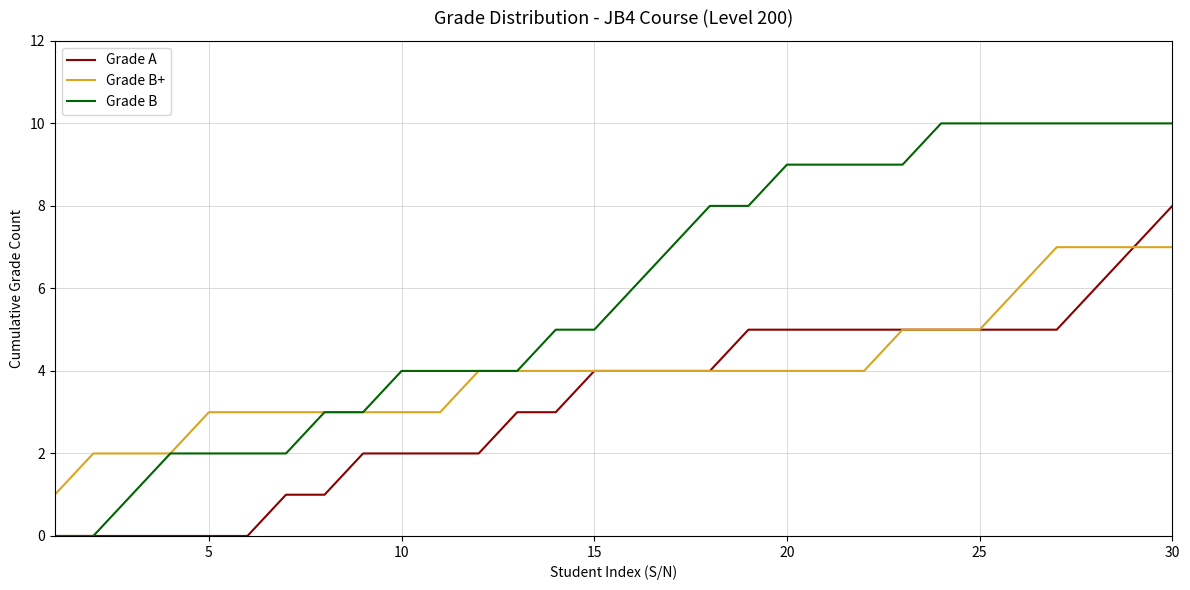

What is the greatest value displayed?

10